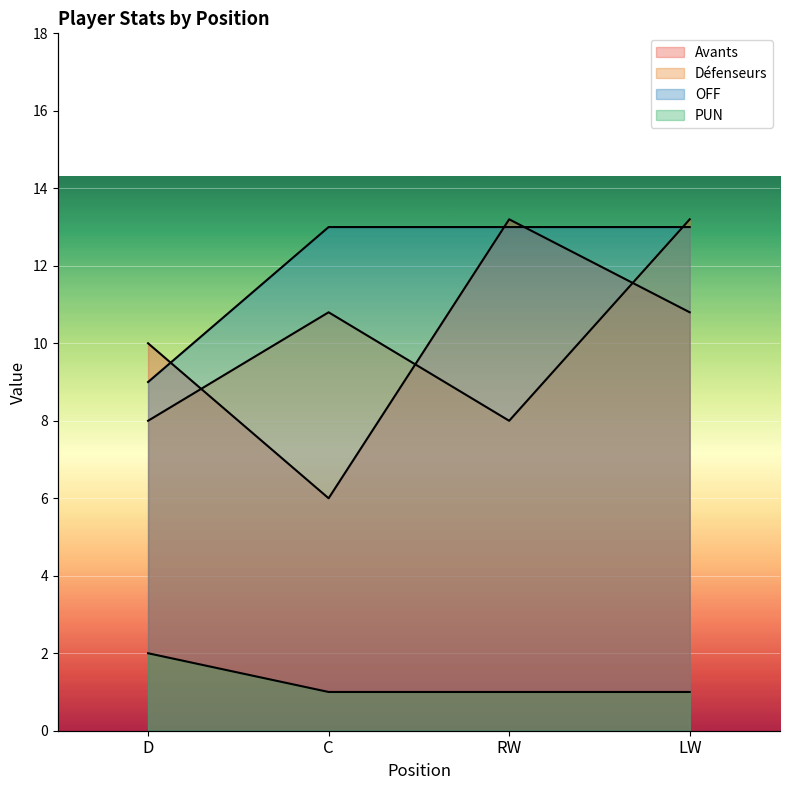

Which has a higher value, D or C?

D